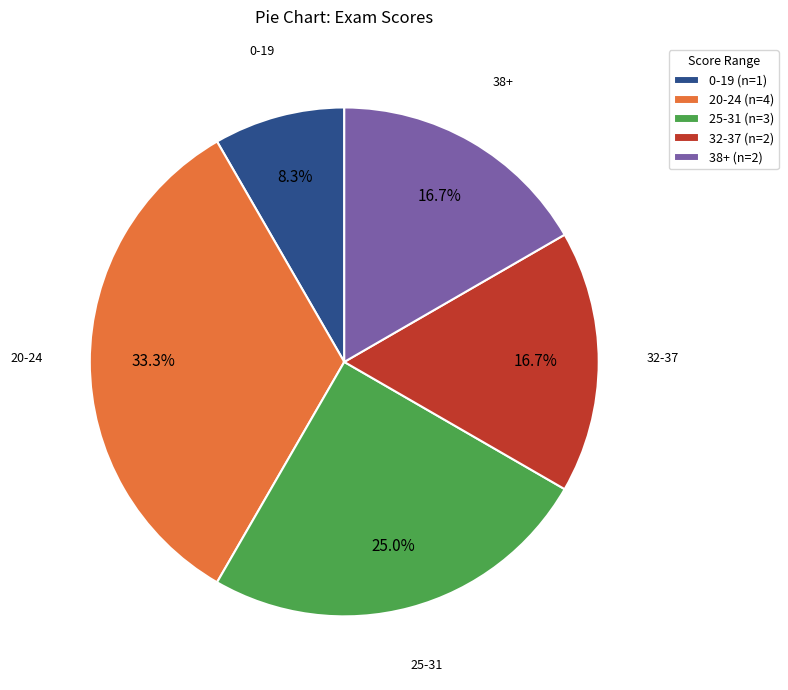

Between 38+ (n=2) and 20-24 (n=4), which is larger?

20-24 (n=4)